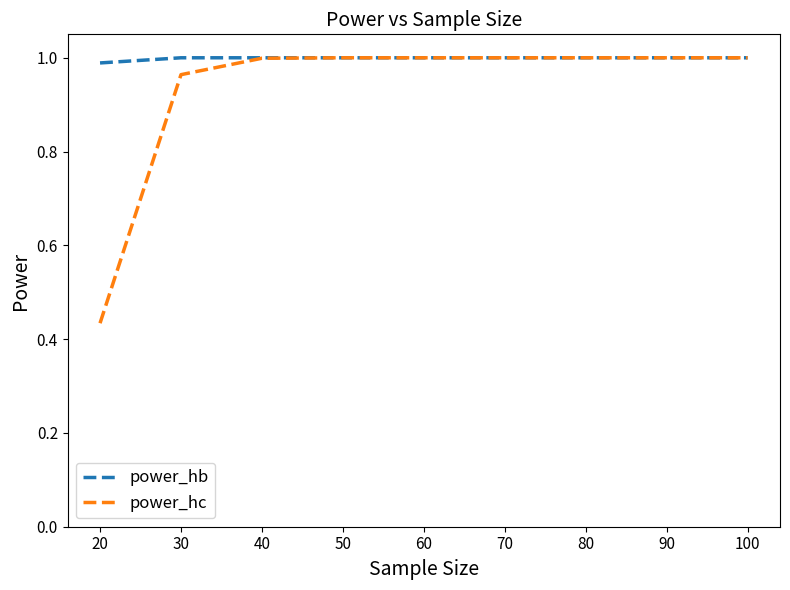

What is the total value across all series at 100?

2.0